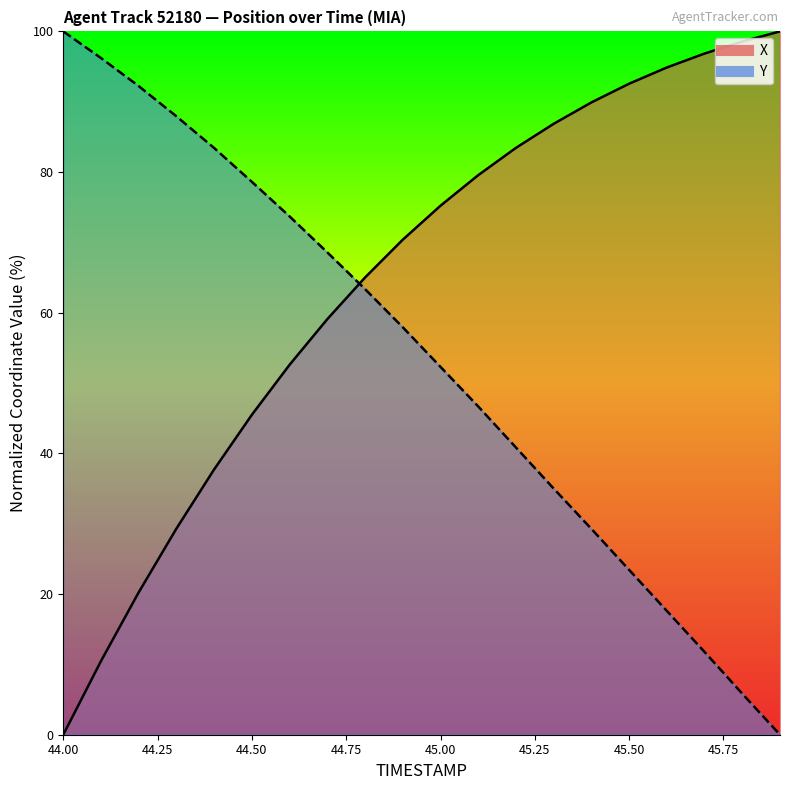

How many lines are shown in the chart?

2